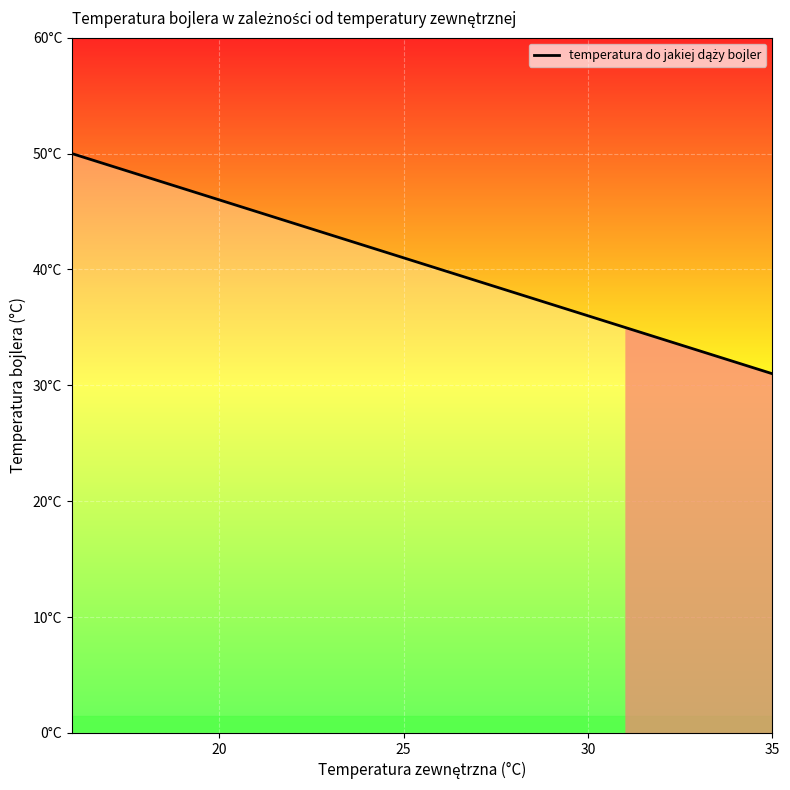

What is the minimum value shown in the chart?

31